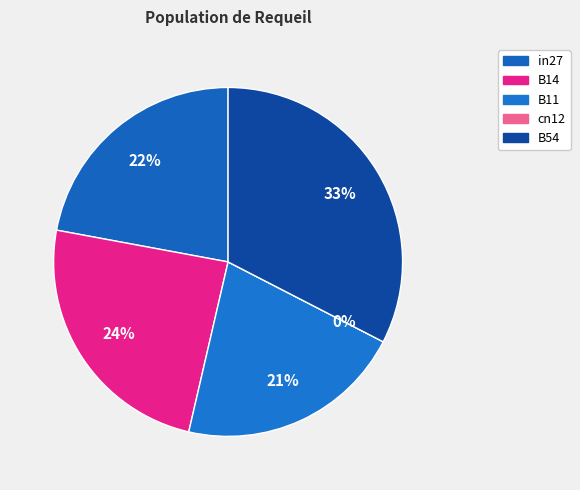

Is it true that B14 is 33% of the pie?

False